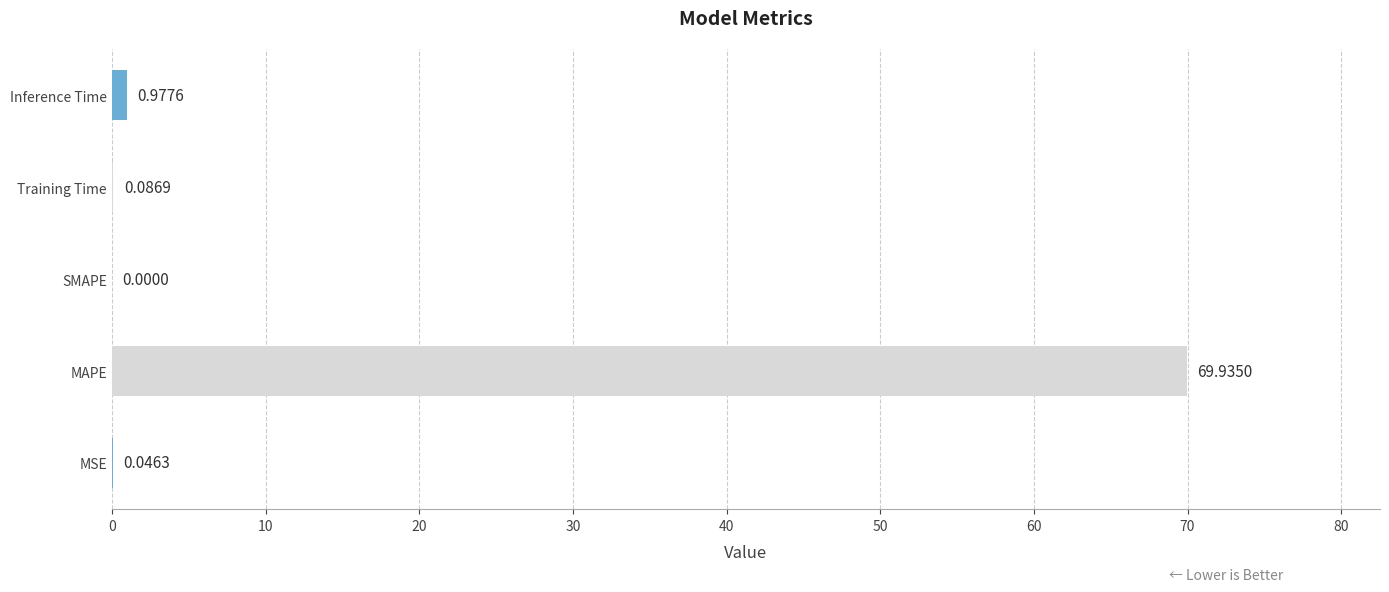

What is the change in value from MAPE to SMAPE?

-69.9